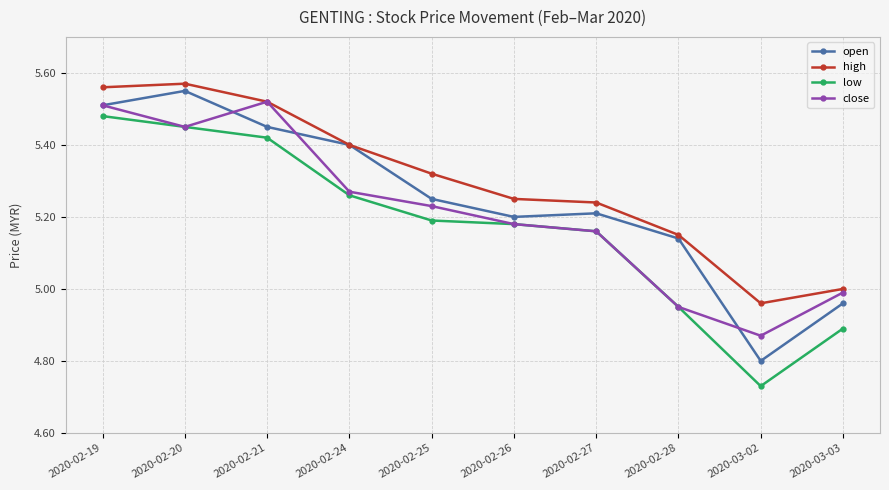

Is it true that low equals 3.4 at 2020-02-28?

False